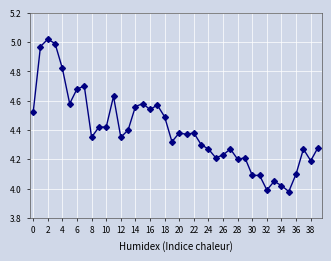

True or false: the data has more than 1 interior local peaks.

True